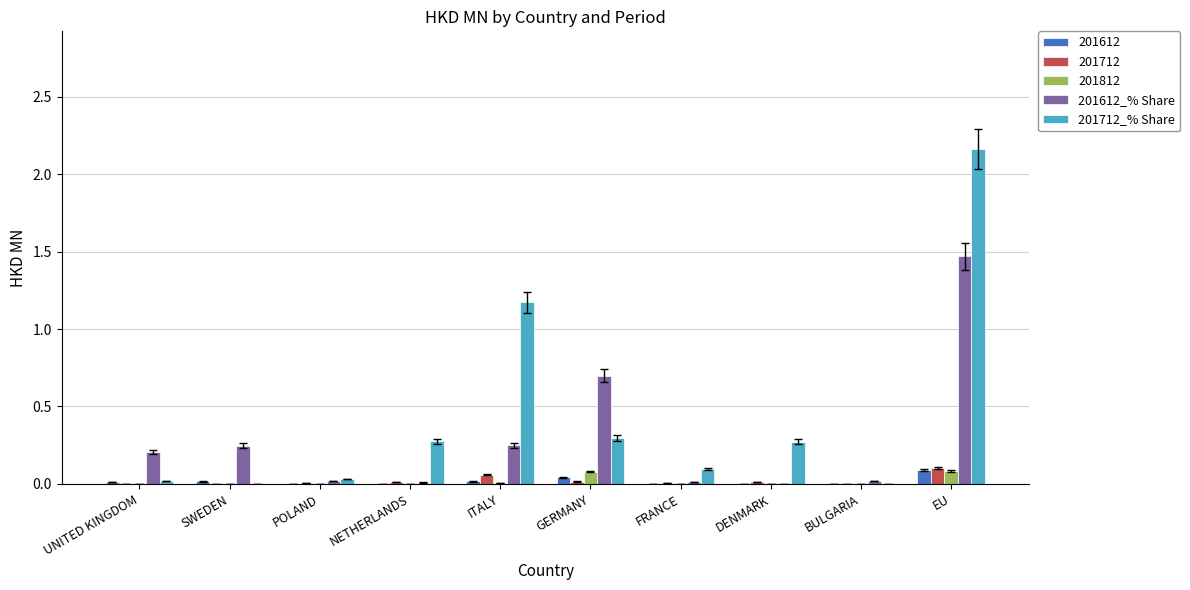

What is the sum of all 201612_% Share values?

2.9